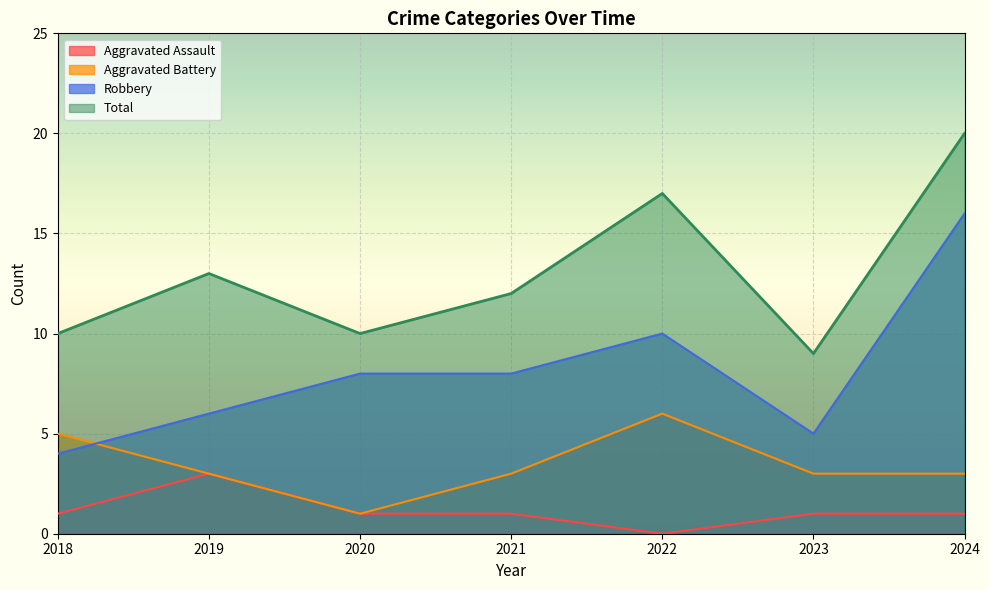

List the labels in order of Robbery value, largest first.

2024, 2022, 2020, 2021, 2019, 2023, 2018